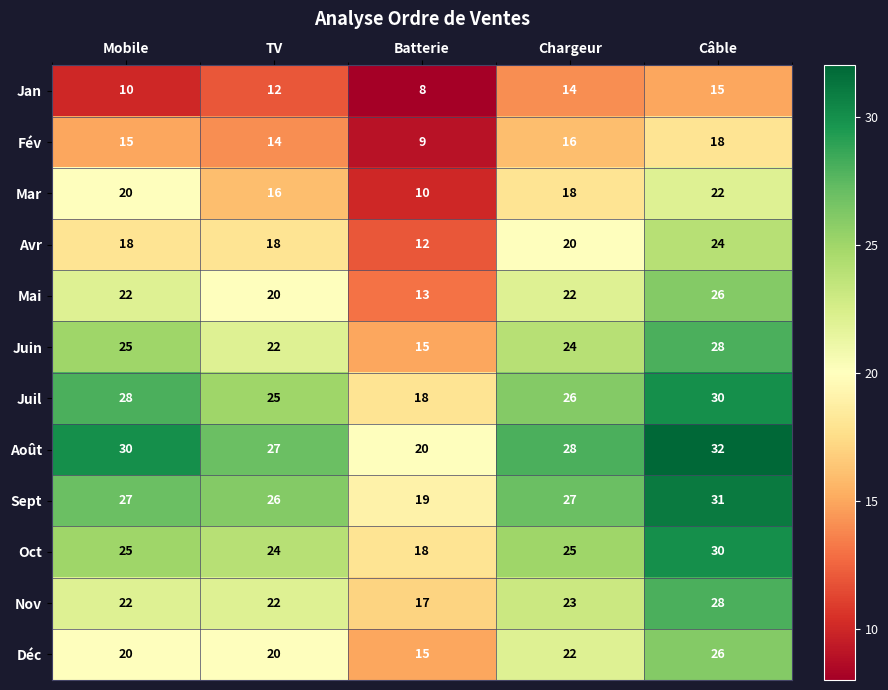

Count the number of categories in the chart.

5